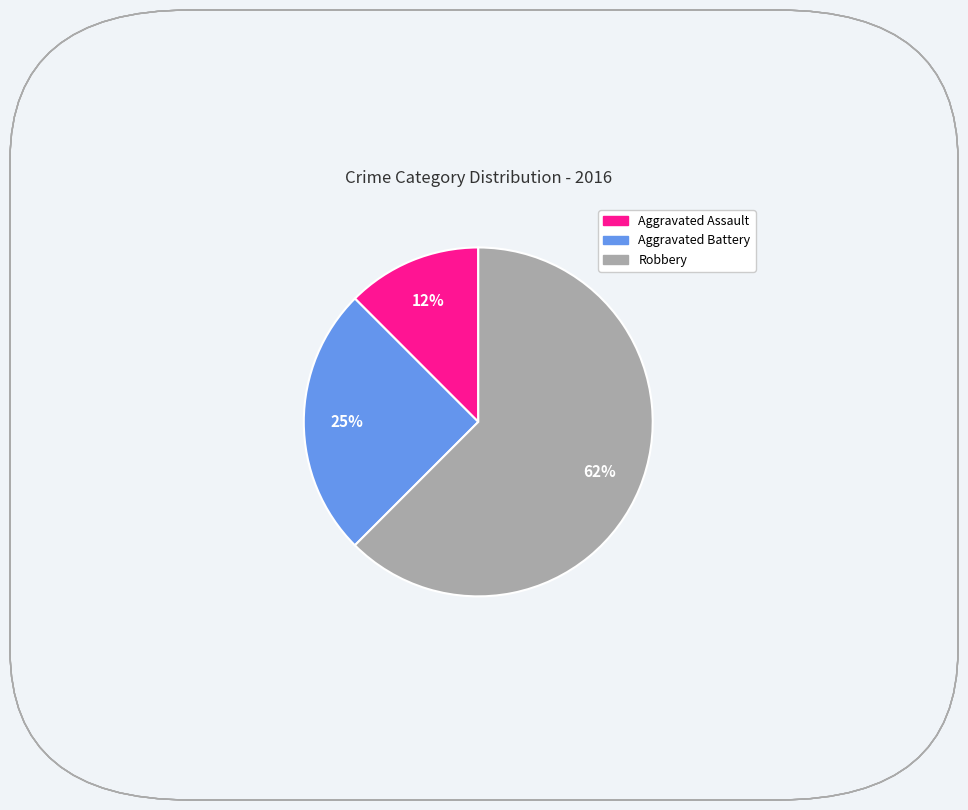

How many segments does this pie chart have?

3